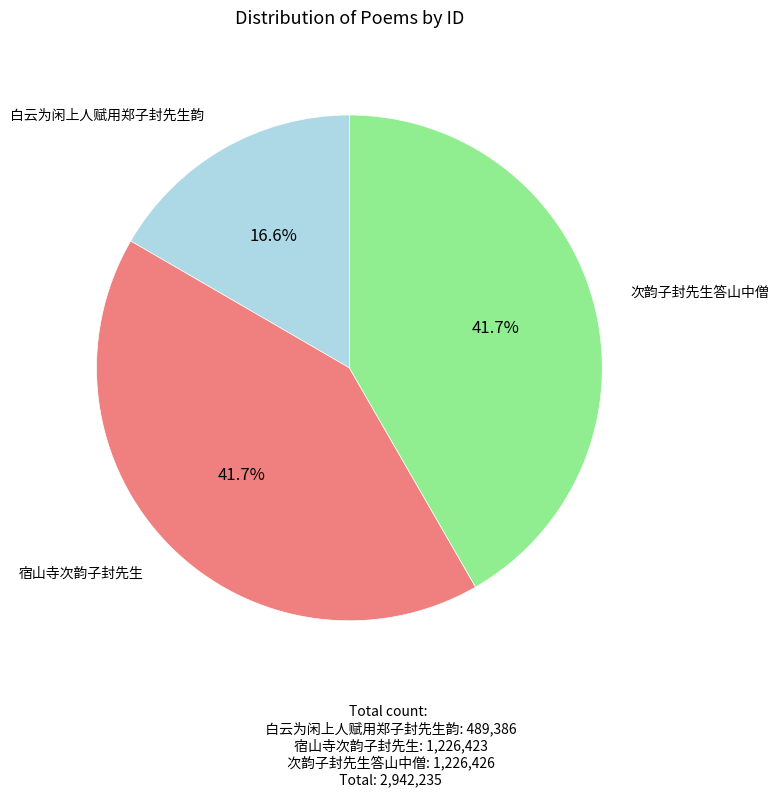

Count the number of slices in the pie.

3